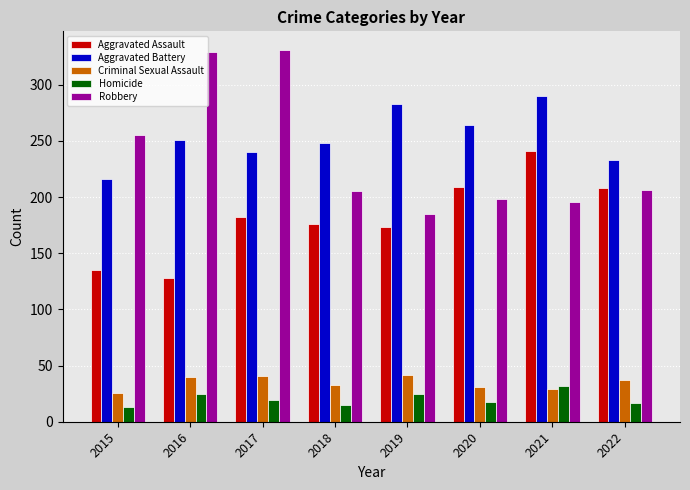

The Criminal Sexual Assault series shows 53 at 2016. True or false?

False